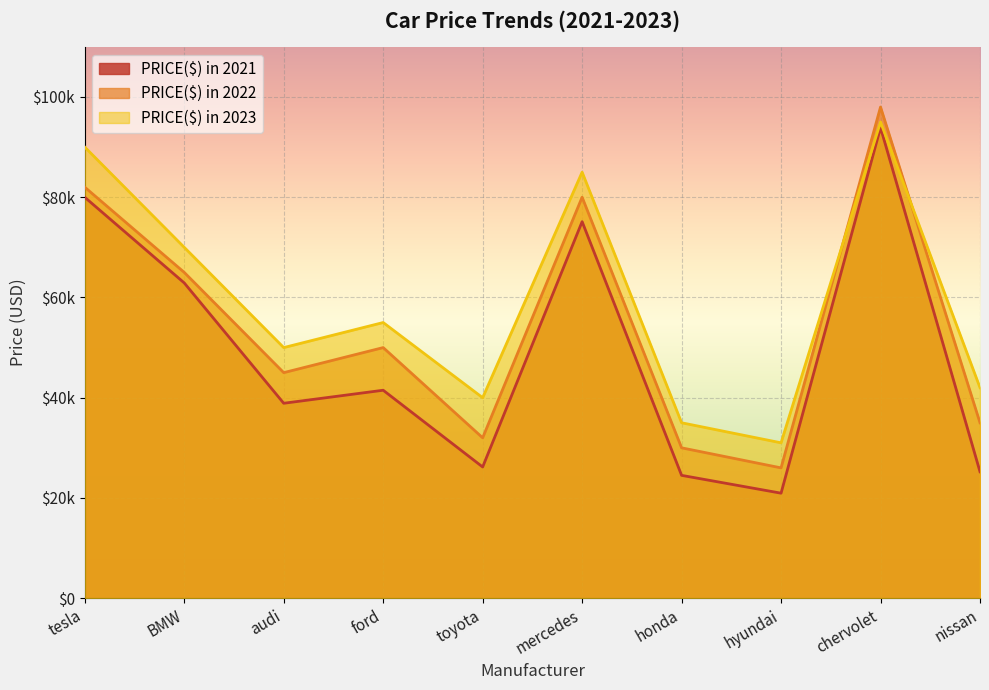

How many values in the PRICE($) in 2021 series are below 41490?

5